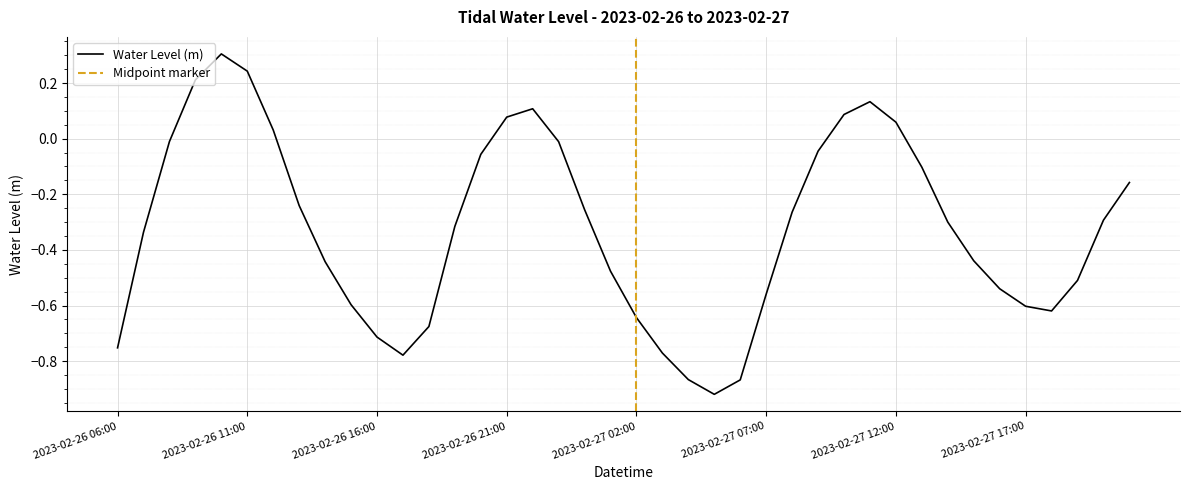

The chart shows a value of -0.6 at 2023-02-27 07:00. True or false?

True